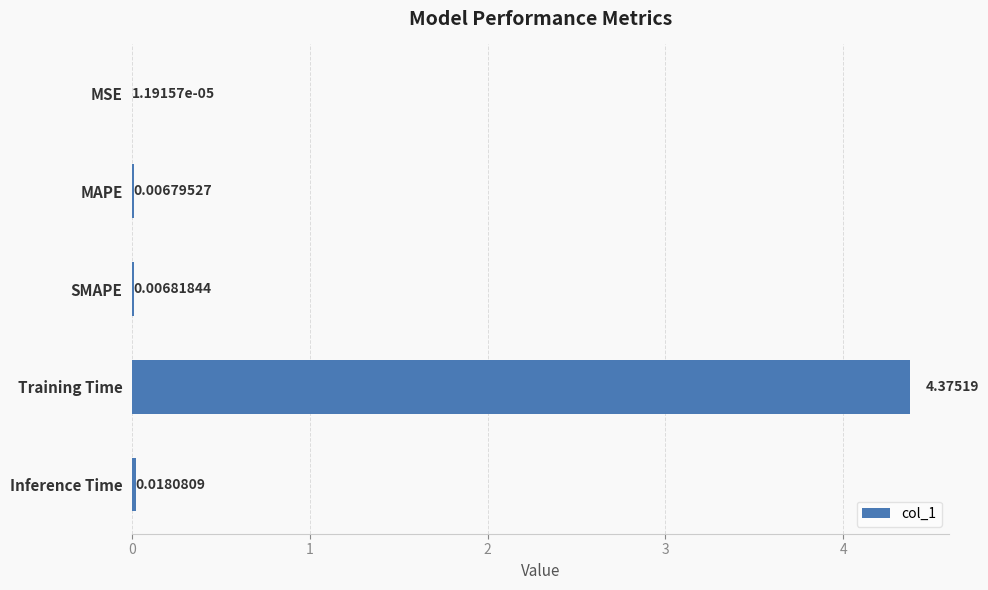

Between Training Time and MAPE, which is larger?

Training Time